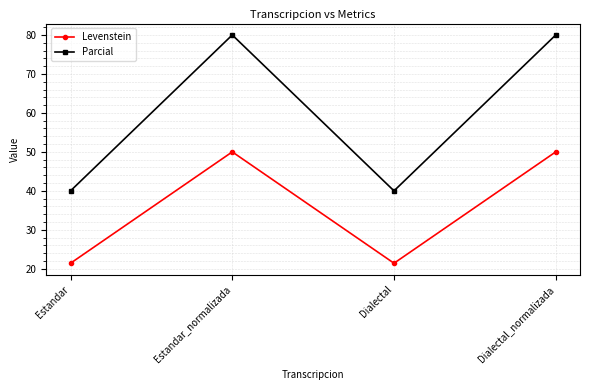

What is the lowest value of the Levenstein series?

21.4